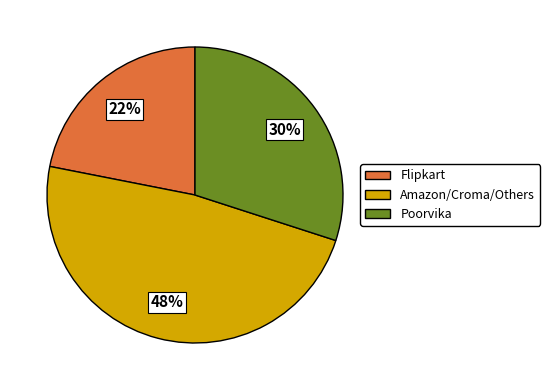

To the nearest percent, what is the difference between the largest and smallest slice percentages?

26%